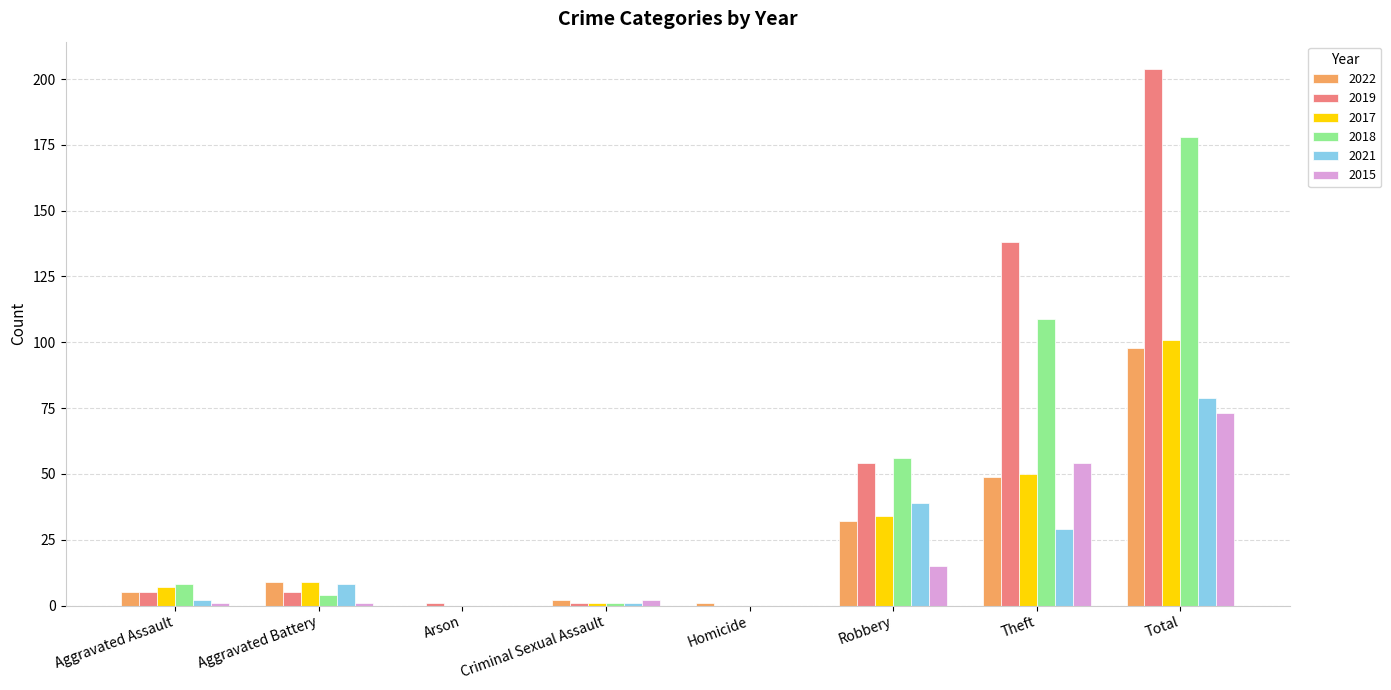

What is the sum of the 2021 values at Total and Robbery?

118